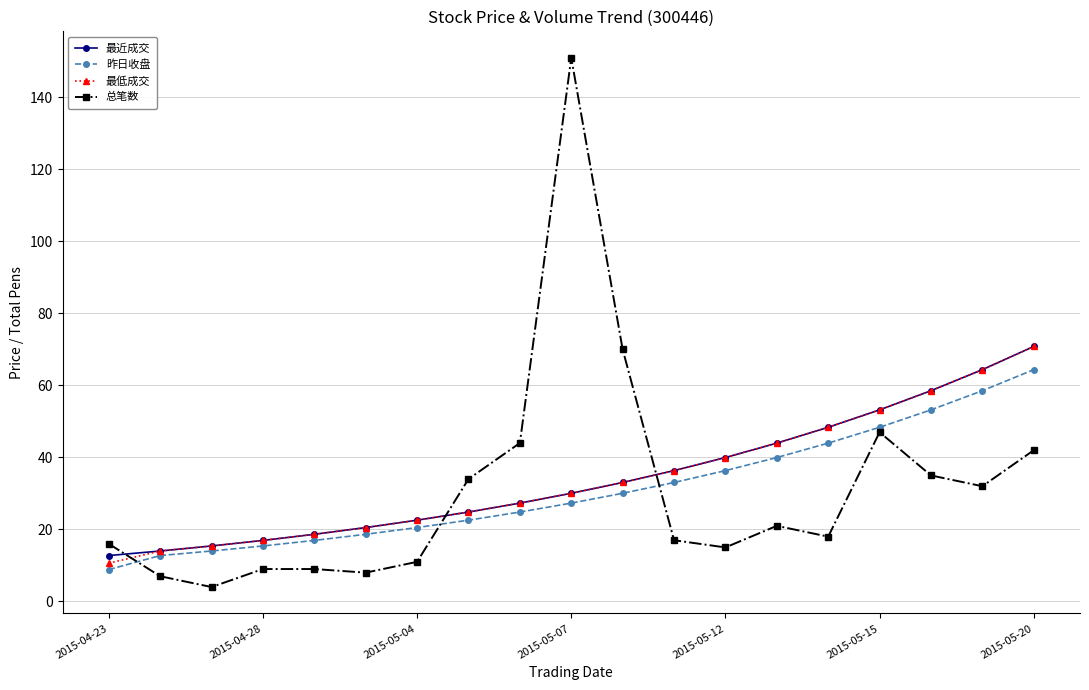

What is the value of the 最近成交 point at the 1st from the left?

12.7